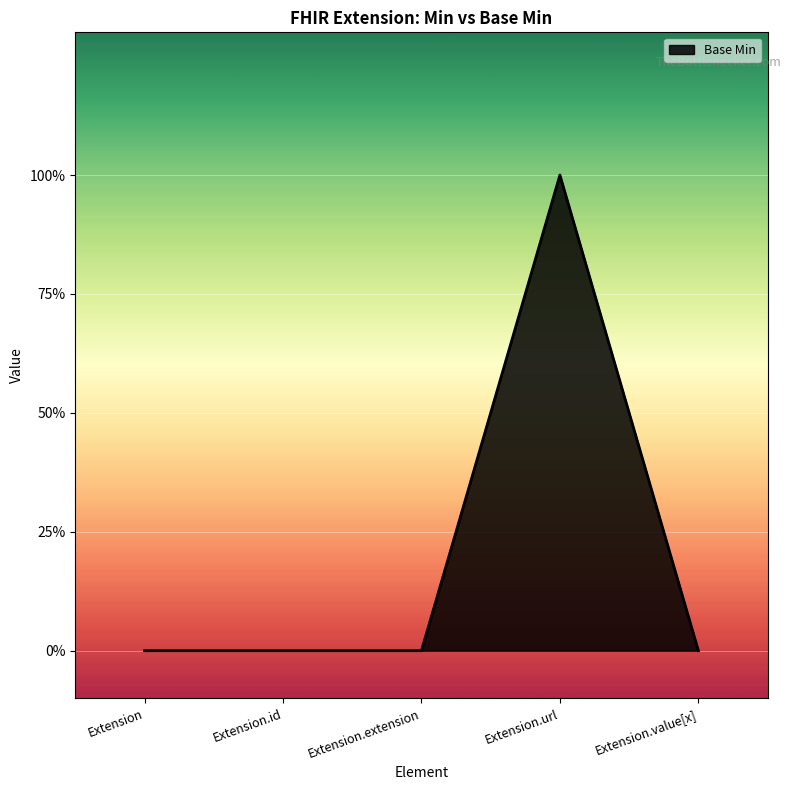

Which category has the lowest value across all series?

Extension